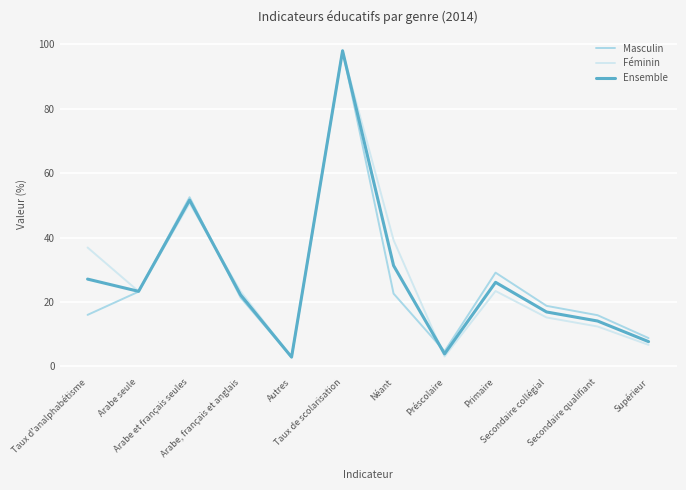

At Secondaire qualifiant, list the series in order from smallest to largest.

Féminin, Ensemble, Masculin